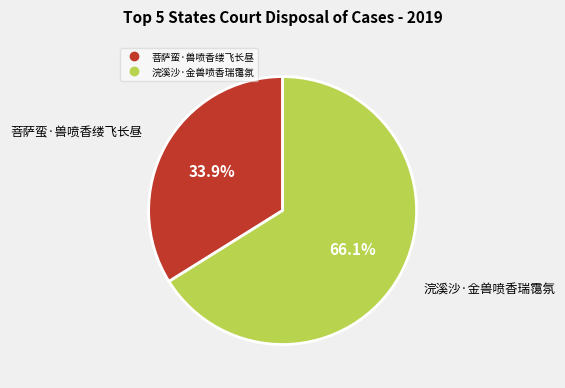

What is the ratio of the value at 菩萨蛮·兽喷香缕飞长昼 to the value at 浣溪沙·金兽喷香瑞霭氛?

0.5